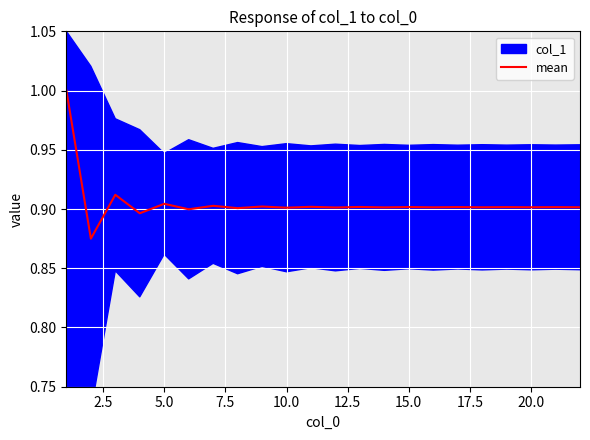

The value of mean at 5.0 is 0.3. True or false?

False